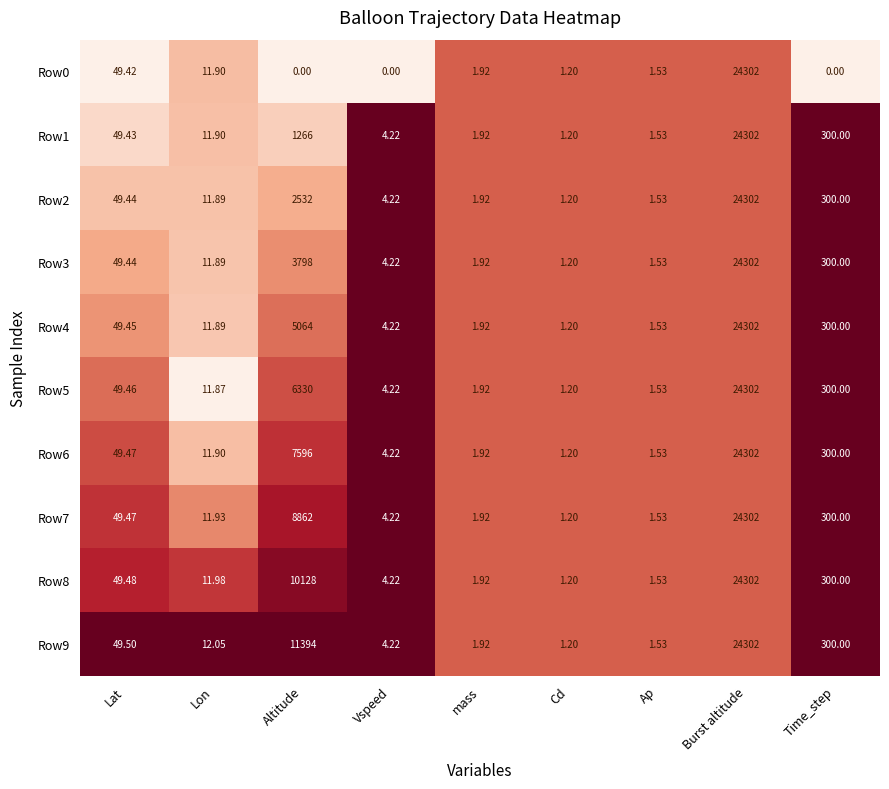

At which category is the sum across all series the highest?

Burst altitude